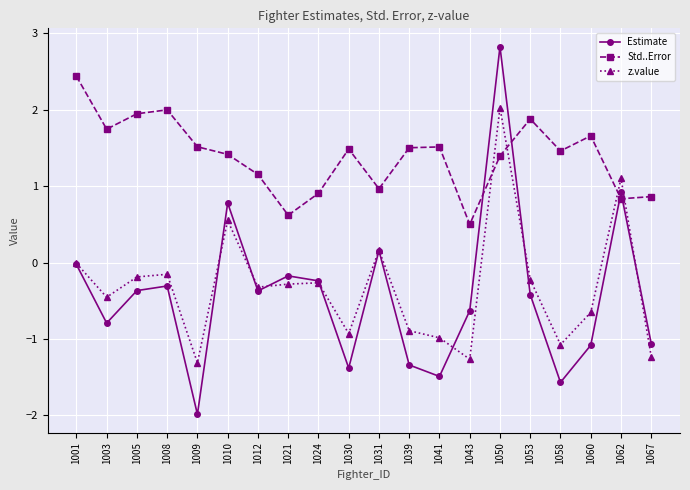

Read the Estimate value at 1021.

-0.2